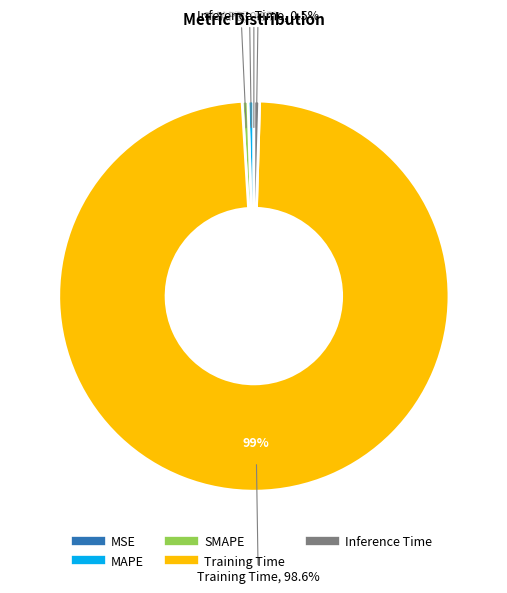

Which category accounts for the majority?

Training Time